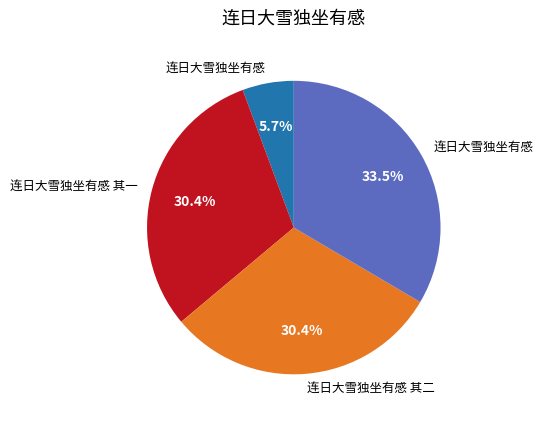

Count the number of slices in the pie.

4